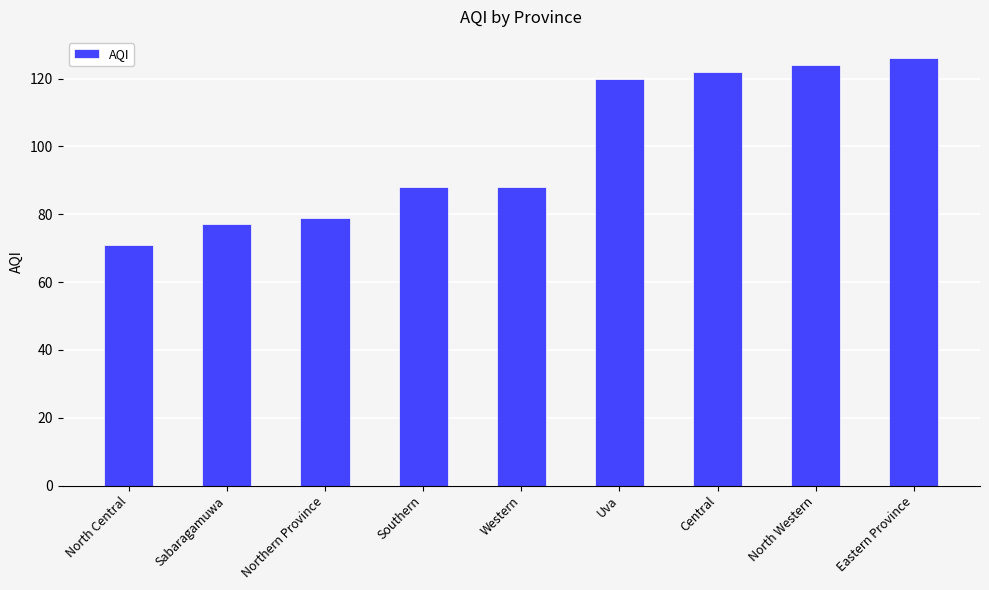

How many categories are shown in the chart?

9